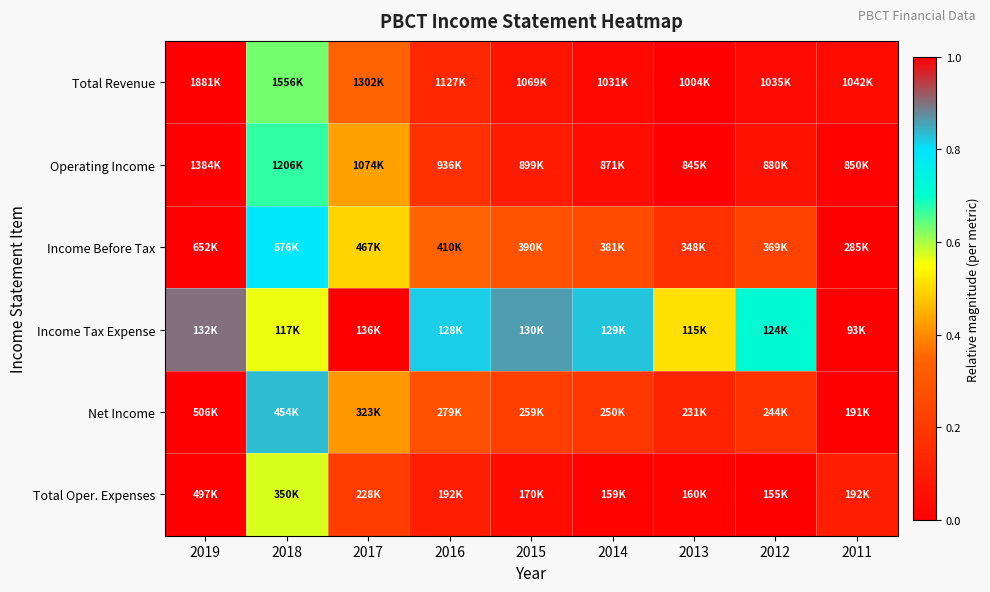

Reading left to right, transcribe all the data shown in this chart.

Total Revenue: 2019=1.0	2018=0.6	2017=0.3	2016=0.1	2015=0.1	2014=0.0	2013=0.0	2012=0.0	2011=0.0
Operating Income: 2019=1.0	2018=0.7	2017=0.4	2016=0.2	2015=0.1	2014=0.0	2013=0.0	2012=0.1	2011=0.0
Income Before Tax: 2019=1.0	2018=0.8	2017=0.5	2016=0.3	2015=0.3	2014=0.3	2013=0.2	2012=0.2	2011=0.0
Income Tax Expense: 2019=0.9	2018=0.6	2017=1.0	2016=0.8	2015=0.9	2014=0.8	2013=0.5	2012=0.7	2011=0.0
Net Income: 2019=1.0	2018=0.8	2017=0.4	2016=0.3	2015=0.2	2014=0.2	2013=0.1	2012=0.2	2011=0.0
Total Oper. Expenses: 2019=1.0	2018=0.6	2017=0.2	2016=0.1	2015=0.0	2014=0.0	2013=0.0	2012=0.0	2011=0.1